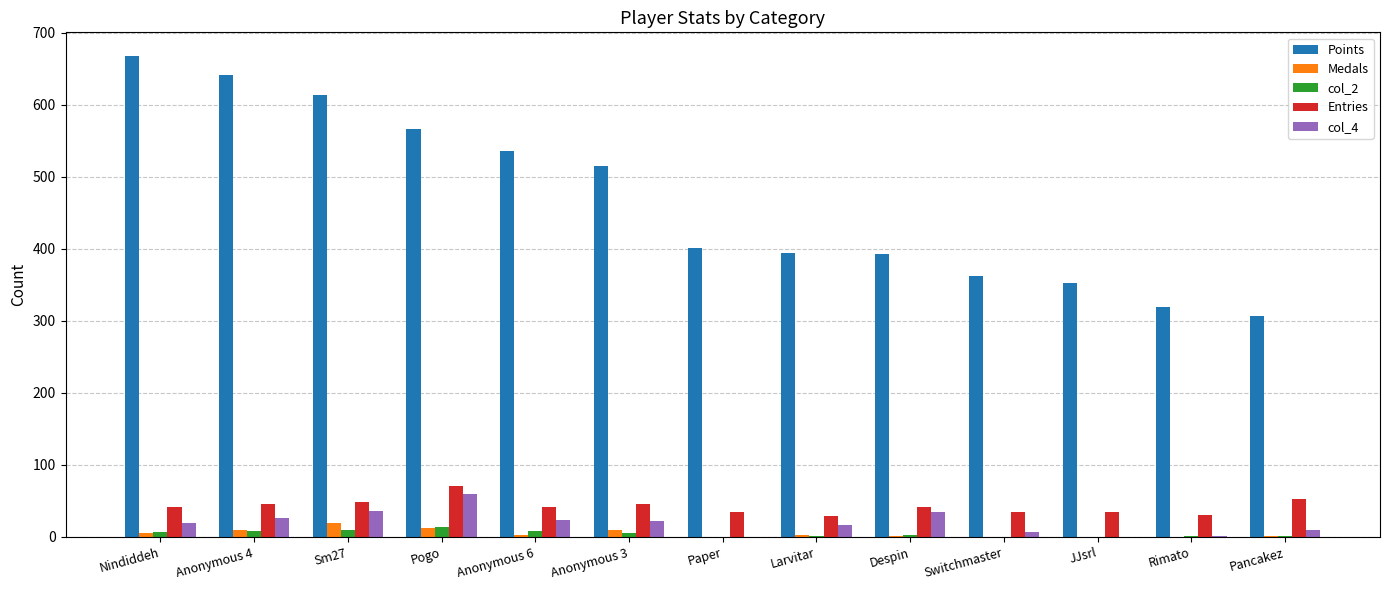

What is the sum of the Medals values at Pogo and Anonymous 6?

15